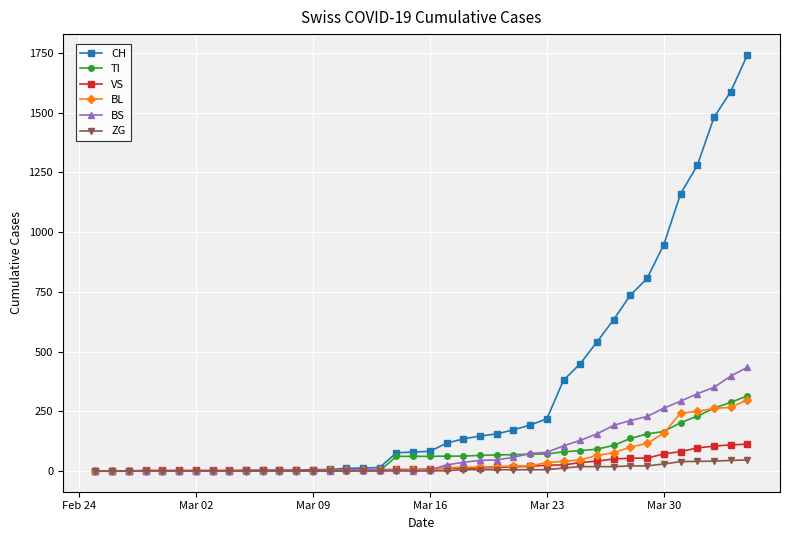

Which series has the largest total across all categories?

CH